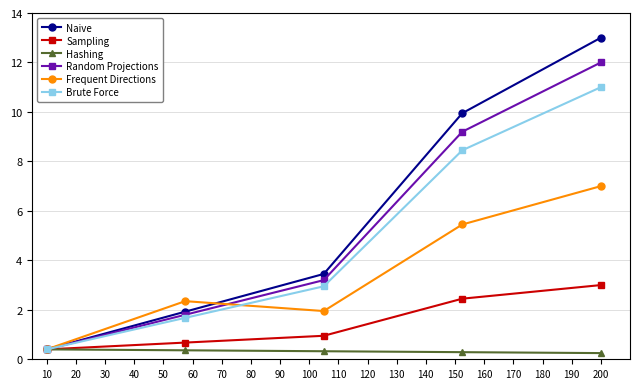

True or false: Frequent Directions and Brute Force cross at least once.

True